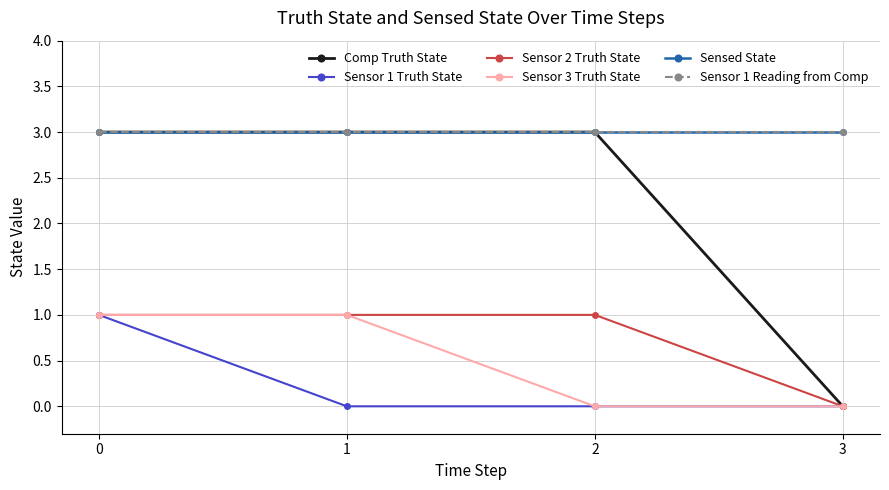

Which series has the largest total across all categories?

Sensed State